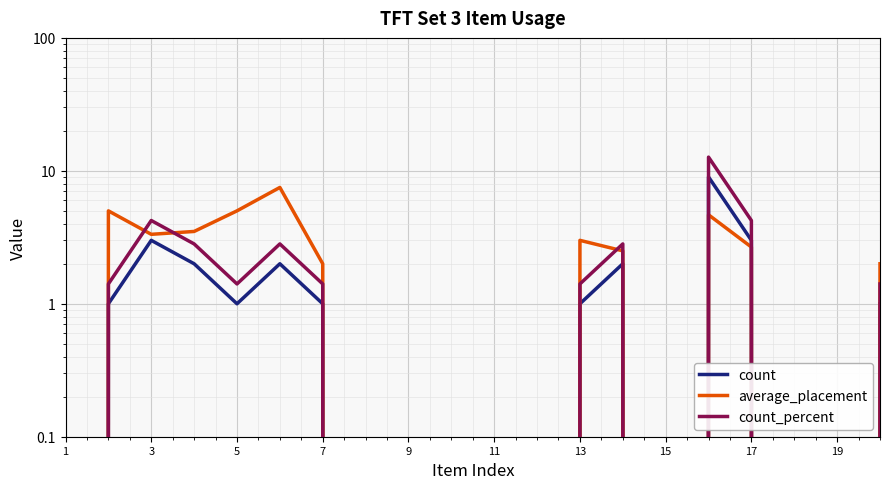

Which series ends up on top after the final intersection of average_placement and count_percent?

count_percent